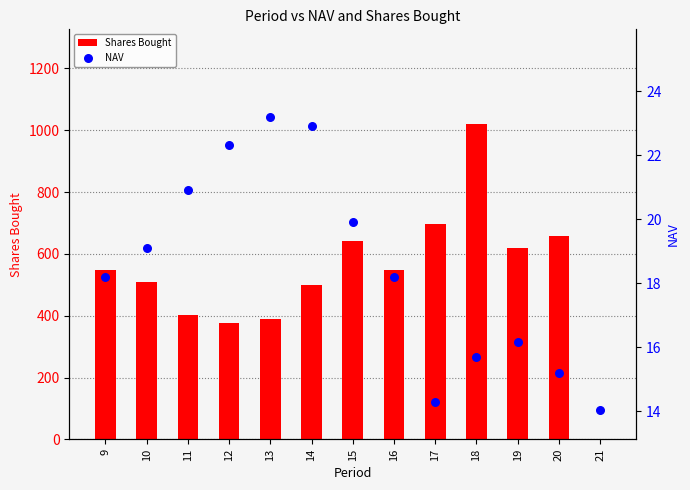

At which category is the sum across all series the highest?

18